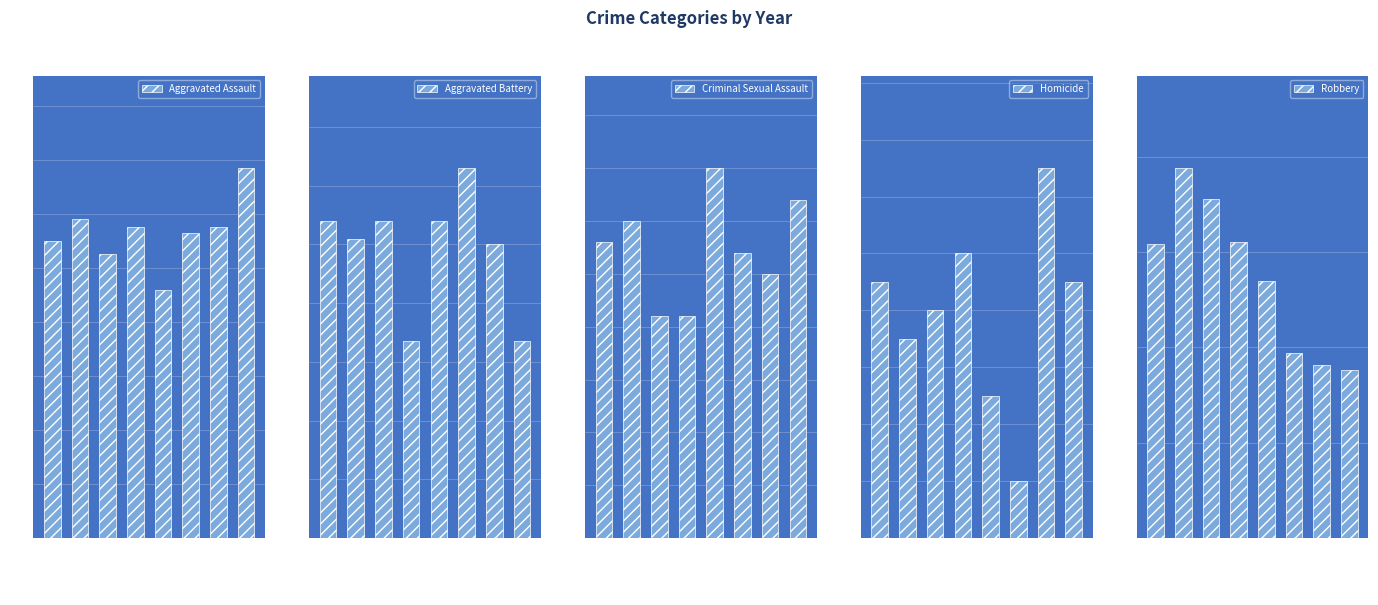

What is the approximate value of Homicide at 2018, to the nearest 10?

10